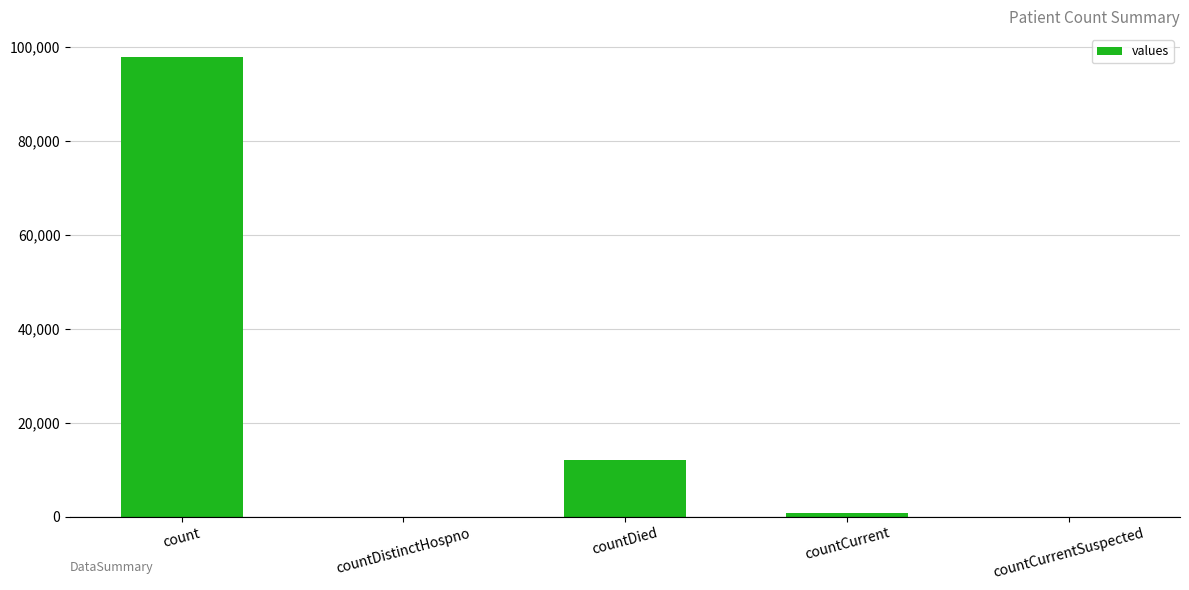

Is it true that the value at countDied is 12088?

True